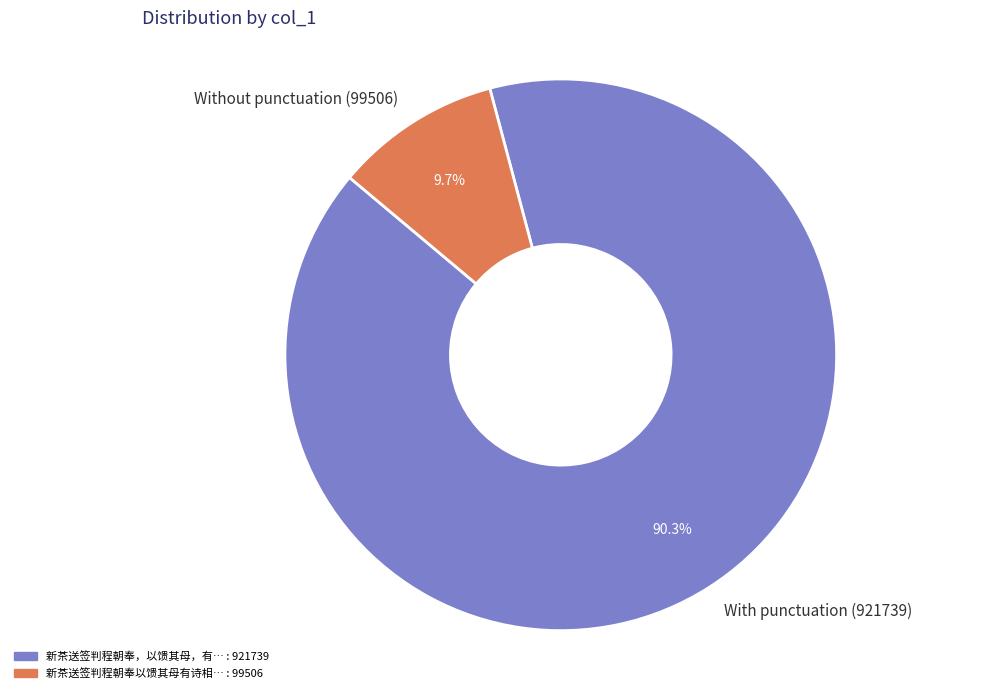

Rank the categories by value from highest to lowest.

With punctuation (921739), Without punctuation (99506)